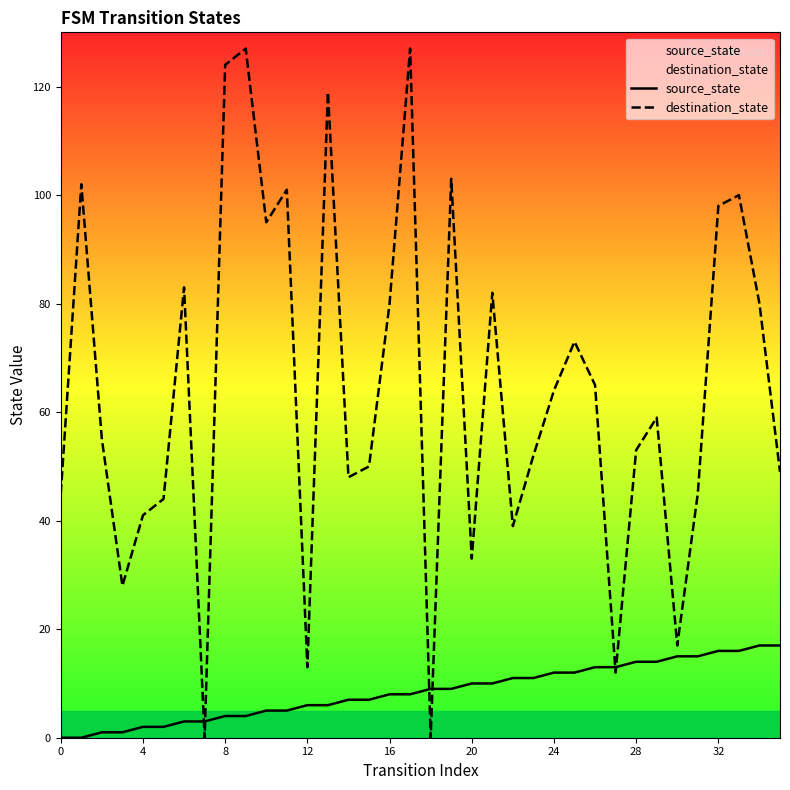

Which label corresponds to the largest value in the chart?

9